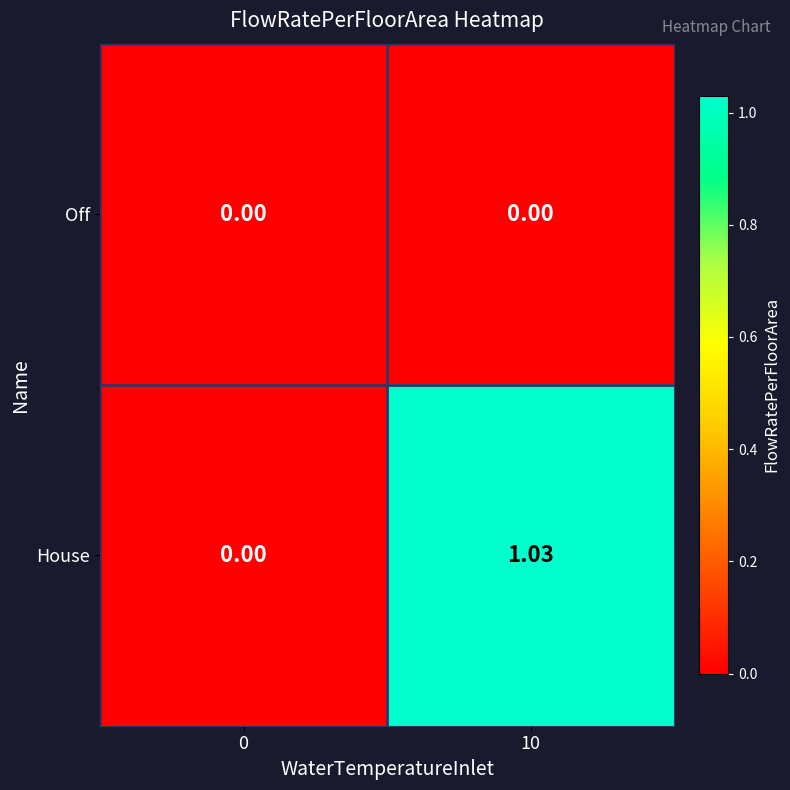

Rank the series by their average value, from highest to lowest.

House, Off